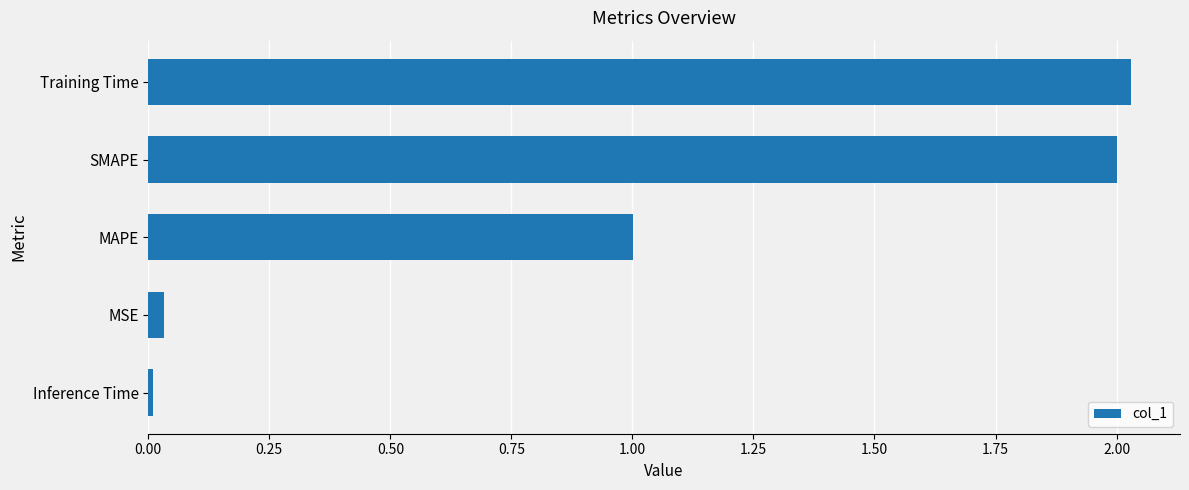

How many values are below 1?

2